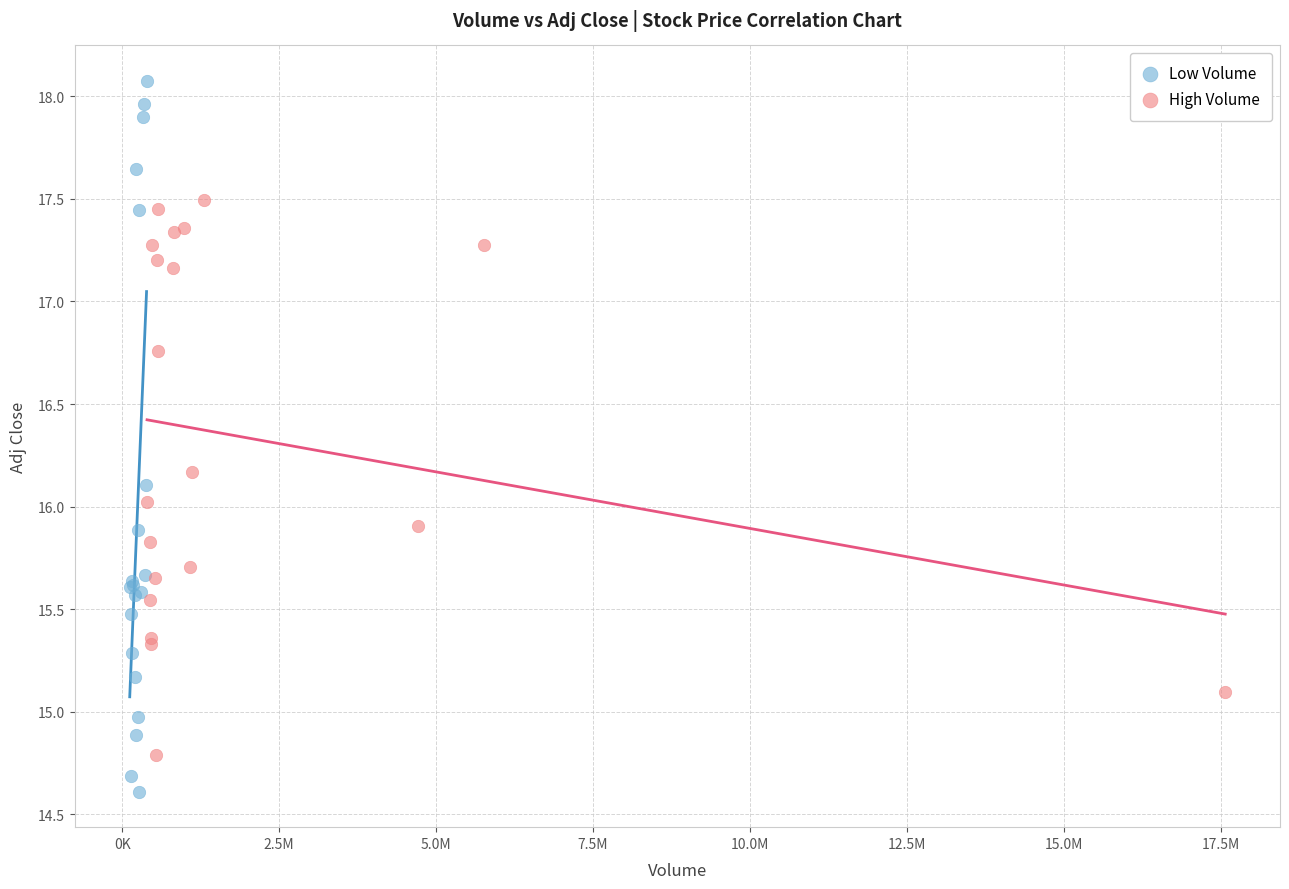

Which series contains the highest Y value?

Low Volume